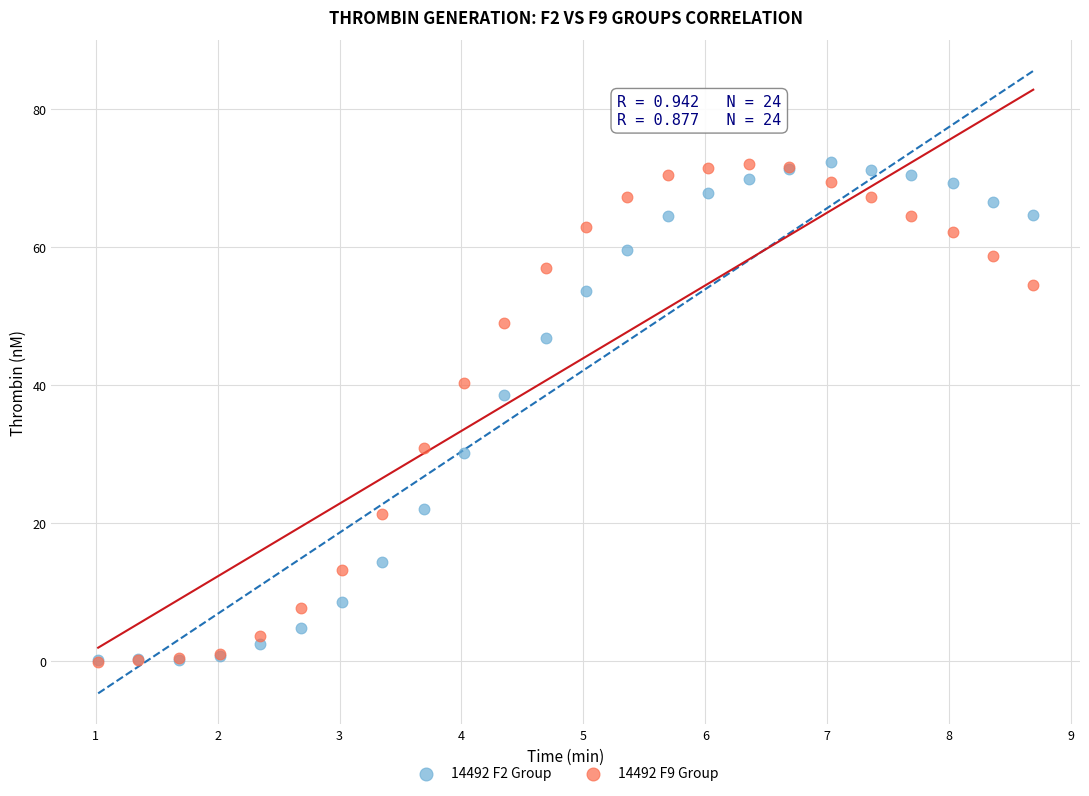

Across all series, what Y value is closest to 36?

38.7